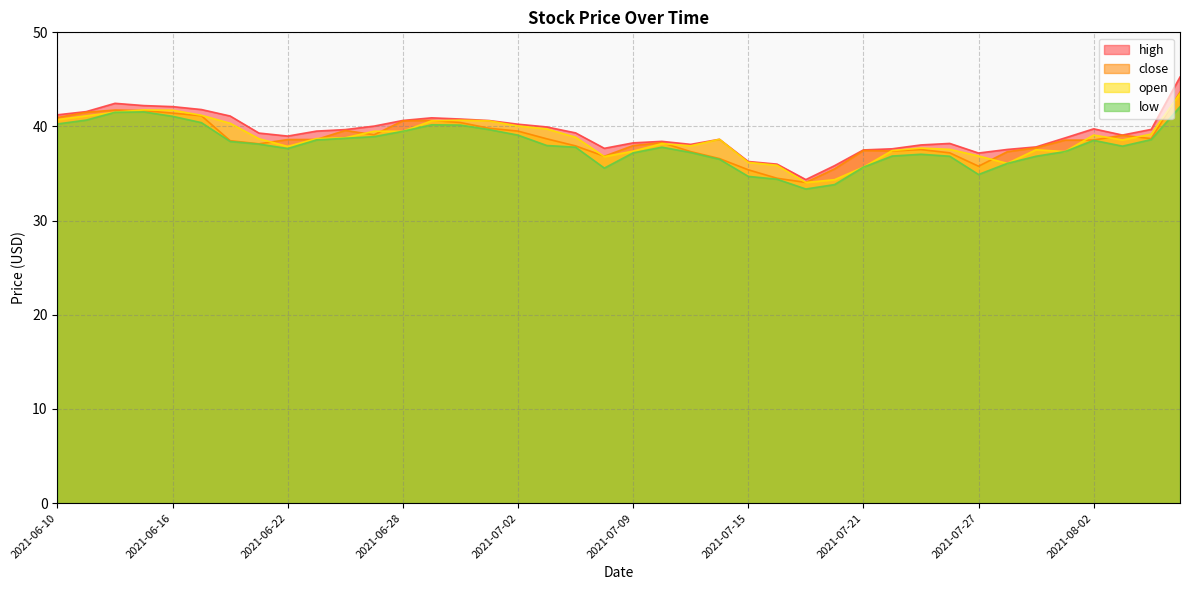

Which label corresponds to the largest value in the chart?

2021-08-05